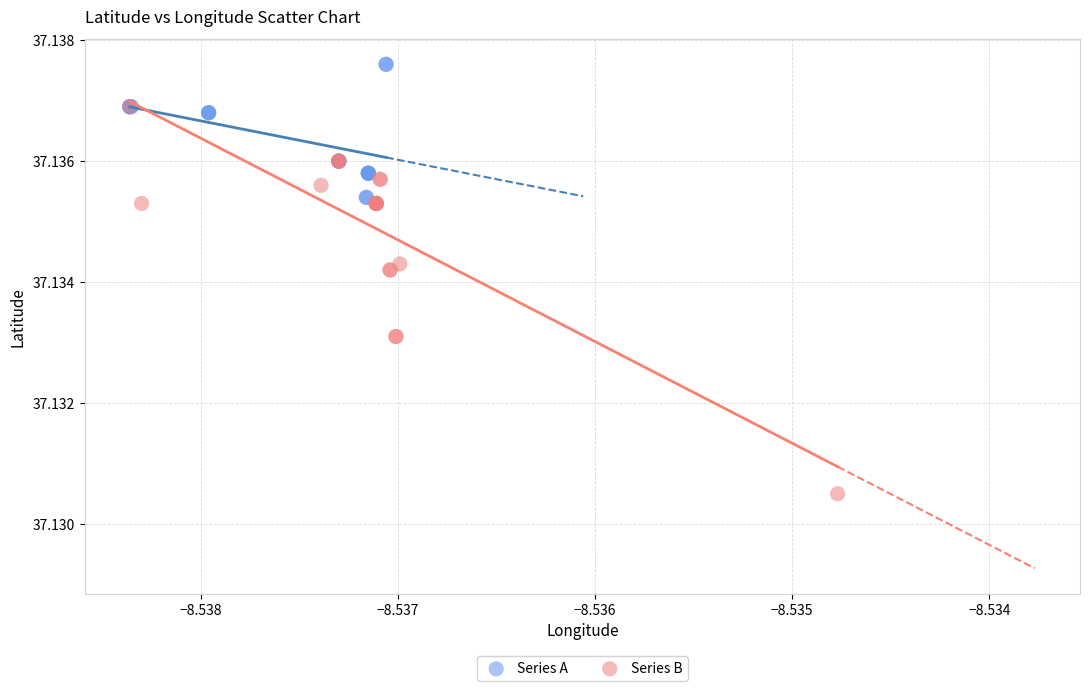

Which series has the widest spread of Y values?

Series B